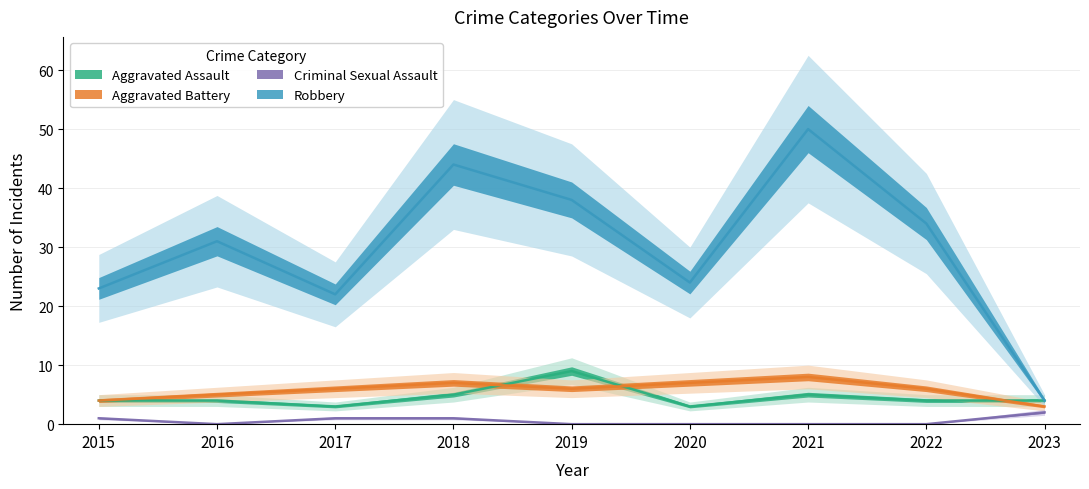

Is the value of Criminal Sexual Assault at 2016 greater than the value of Aggravated Assault at 2018?

No